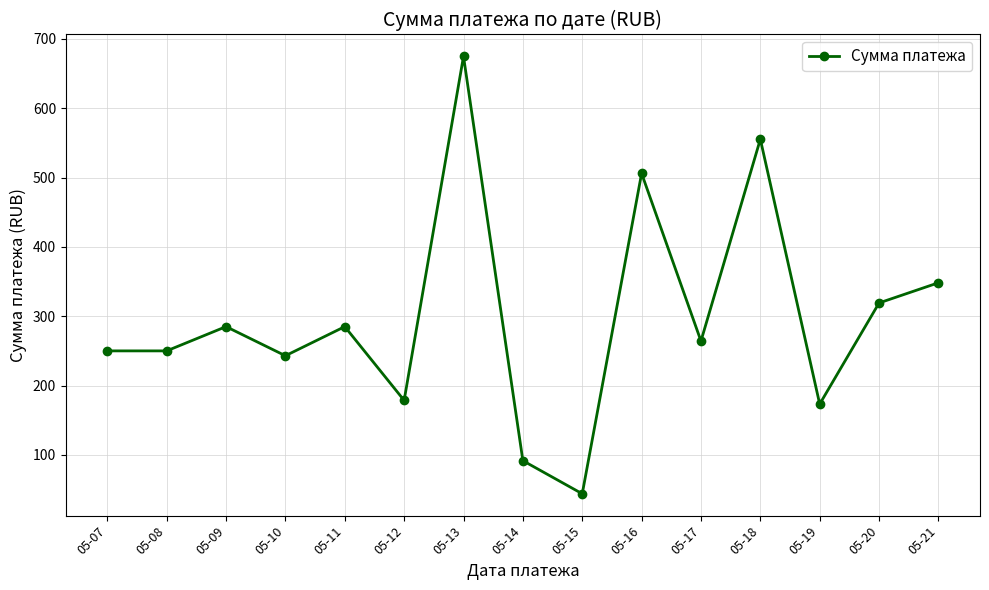

What is the sum of the values at 05-10 and 05-19?

416.3